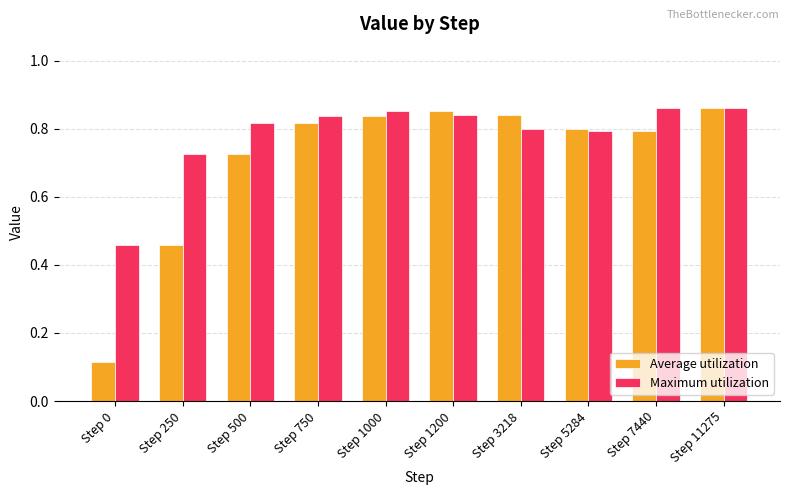

What are all the series names shown in the legend?

Average utilization, Maximum utilization